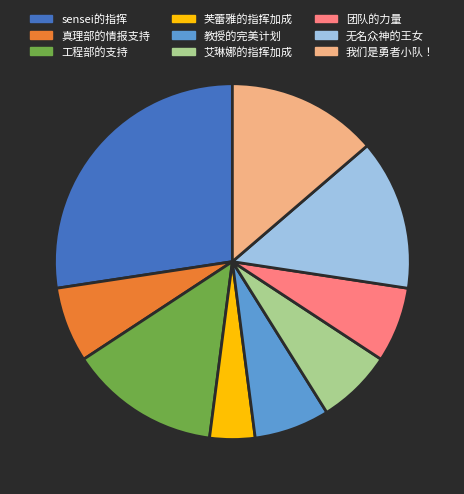

The 艾琳娜的指挥加成 slice represents 1% of the pie. True or false?

False